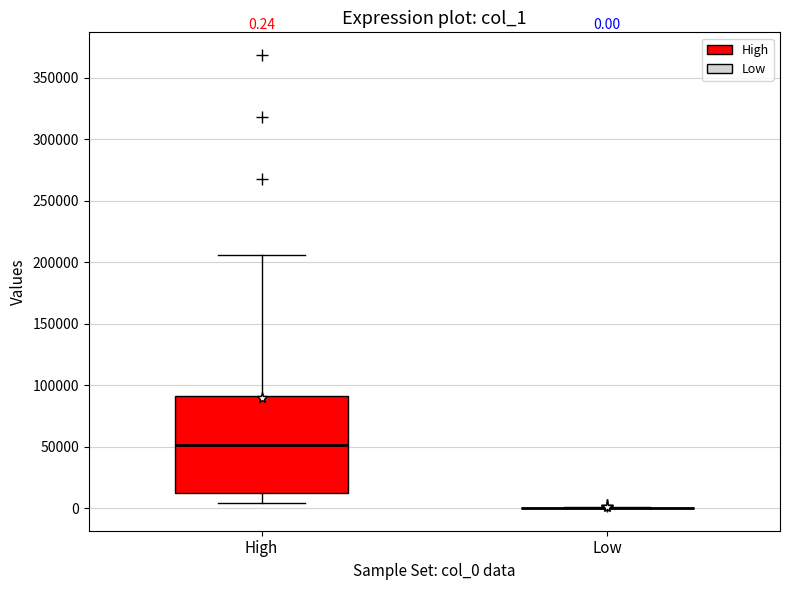

Which box is the tallest, from its lower edge to its upper edge?

High